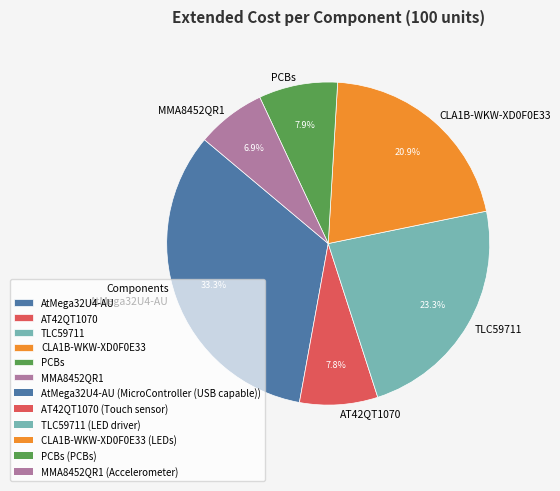

Which category has the smallest portion of the pie?

MMA8452QR1